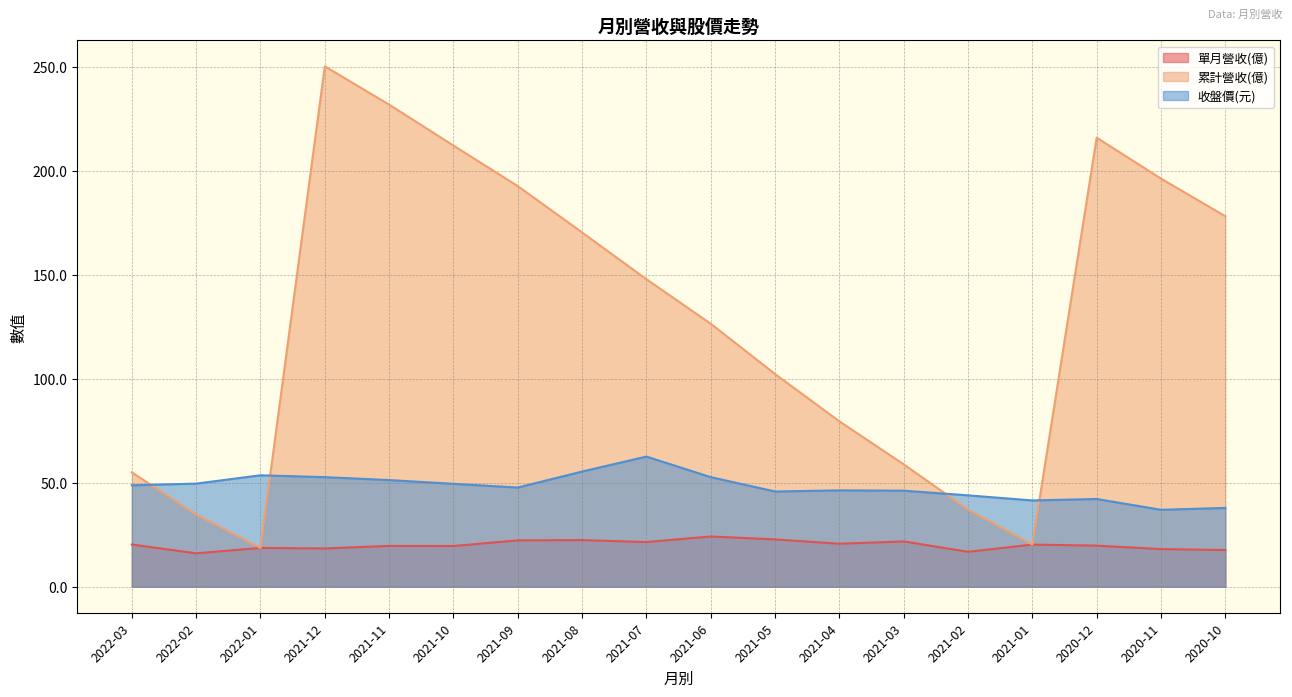

What is the difference between the maximum and second lowest values in the 單月營收(億) series?

7.4